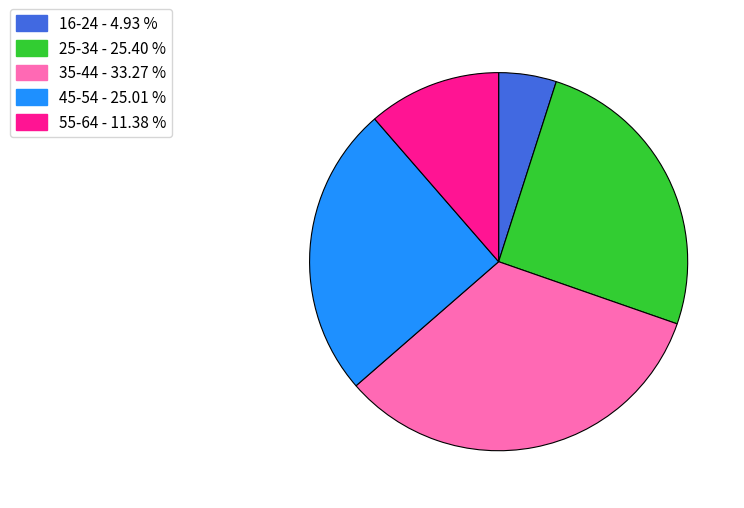

Approximately how many times larger is the value at 55-64 compared to 45-54?

0.5